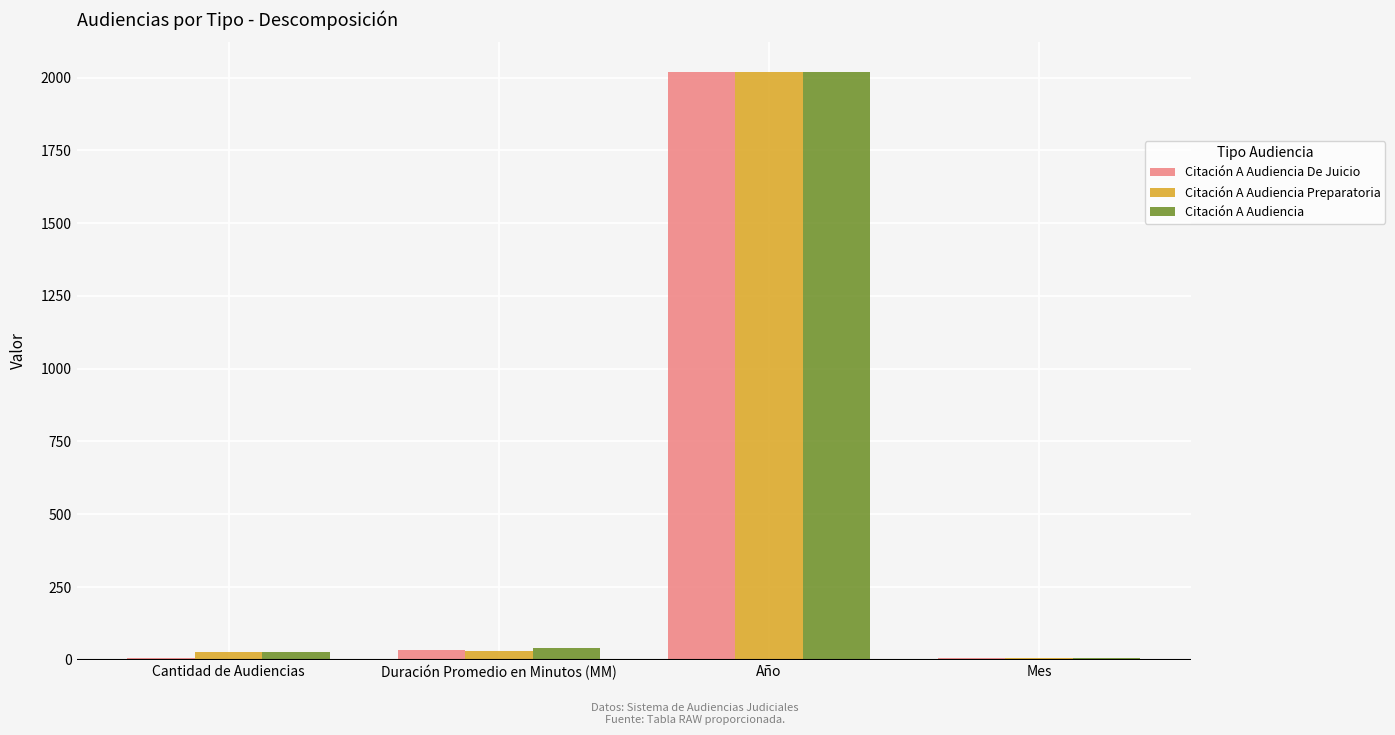

Is the value of Citación A Audiencia Preparatoria at Cantidad de Audiencias greater than the value of Citación A Audiencia De Juicio at Año?

No